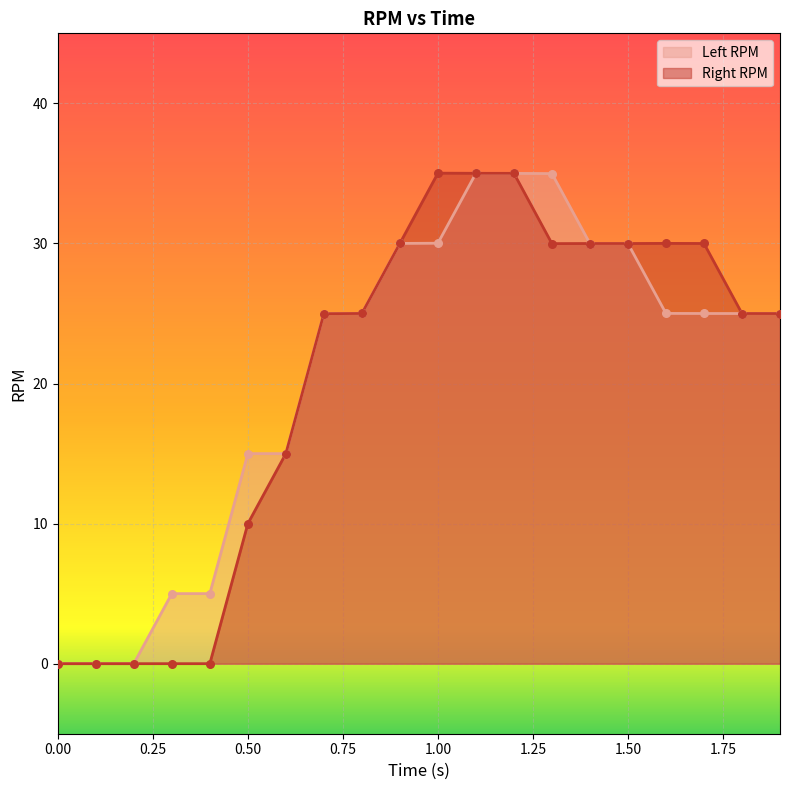

Which series has the widest spread of Y values?

Right RPM